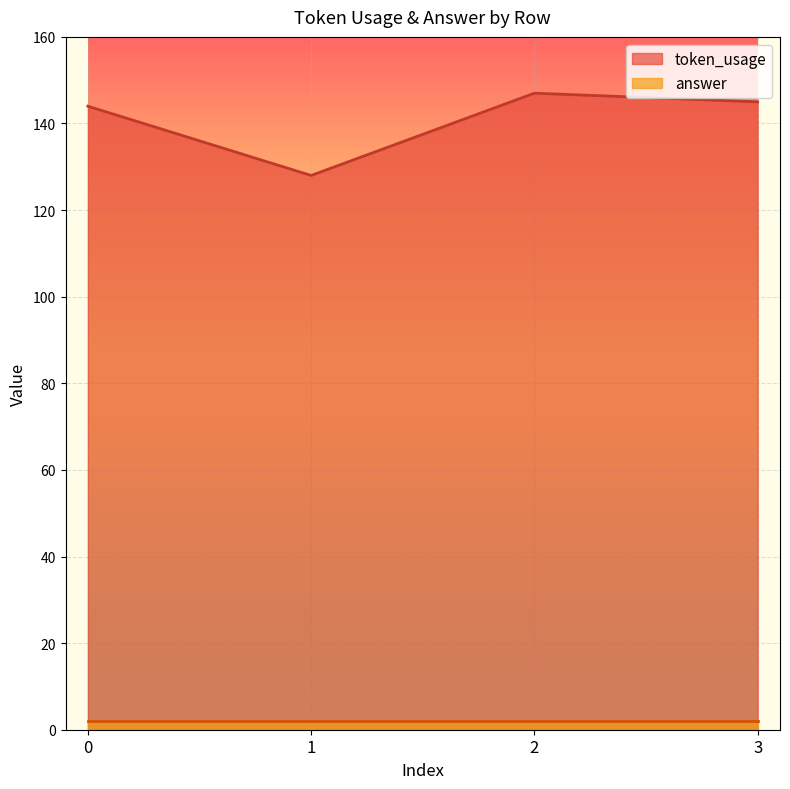

What is the sum of all values?

564